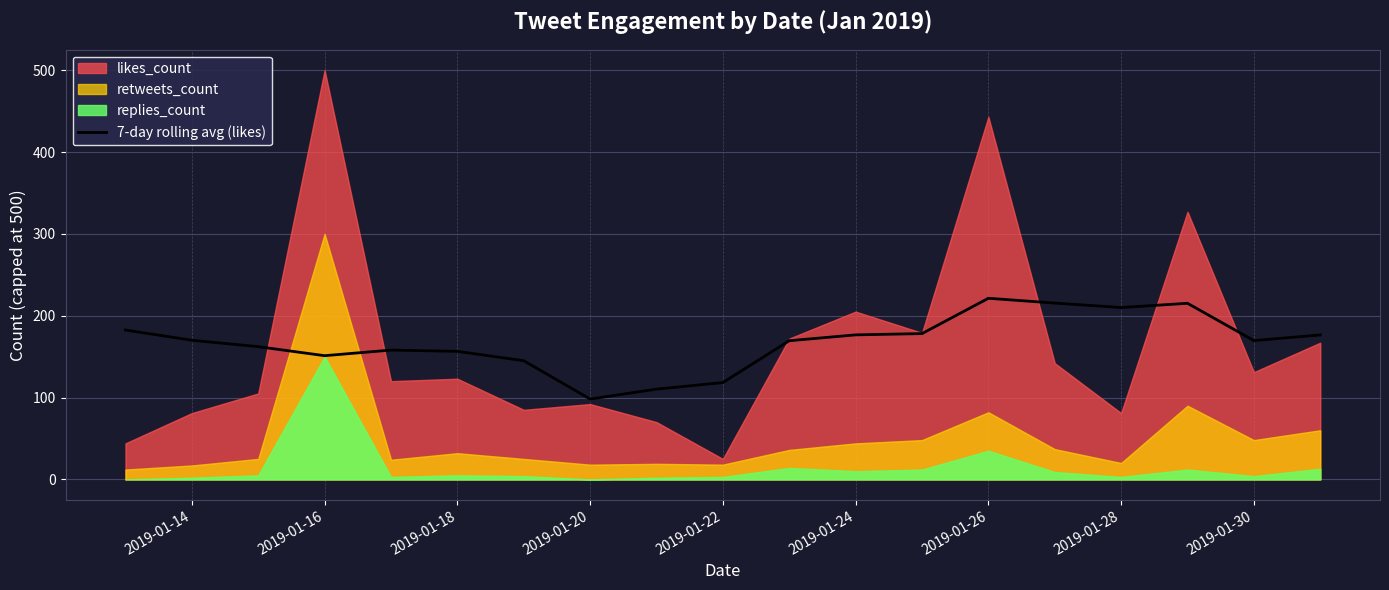

What is the maximum value for 7-day rolling avg (likes)?

221.3